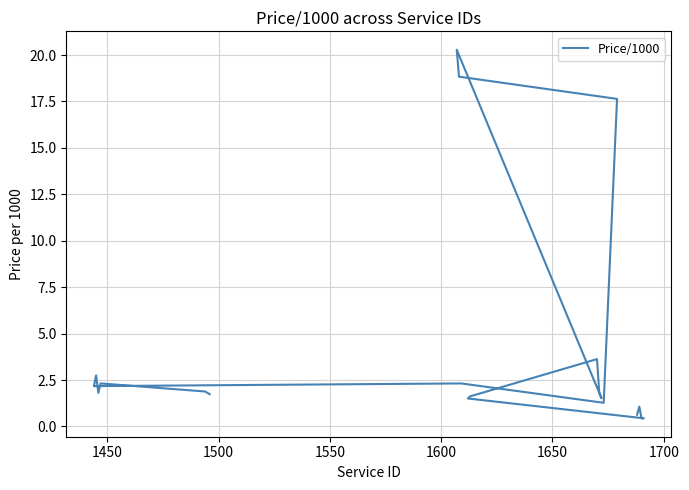

How many lines are shown in the chart?

1